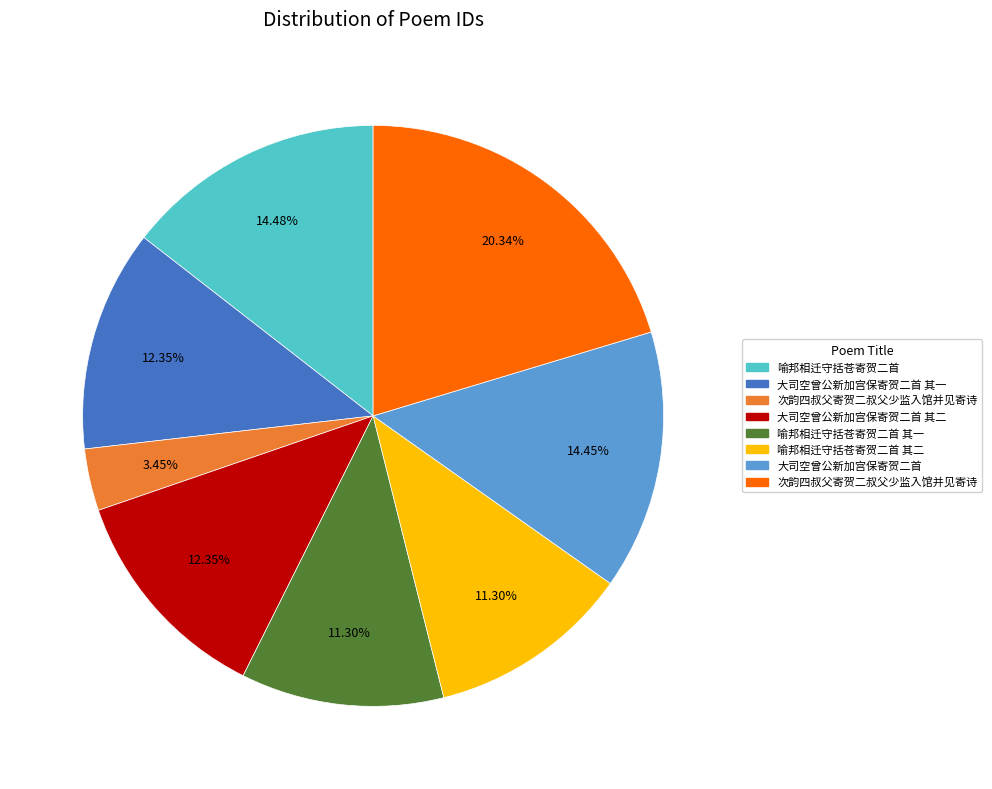

Is there any slice that represents more than half of the pie?

No